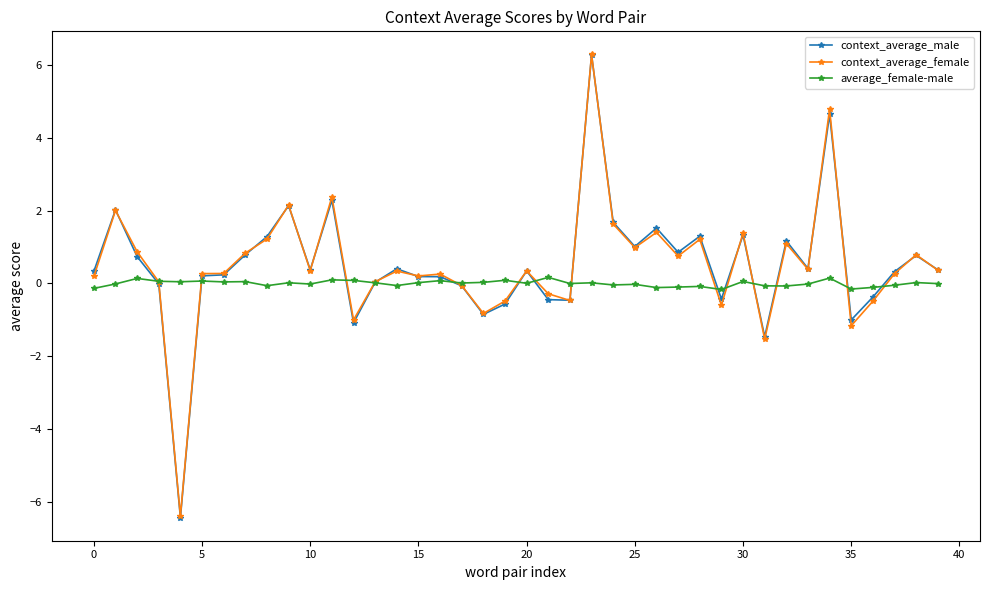

Which series has the largest range (max minus min)?

context_average_male